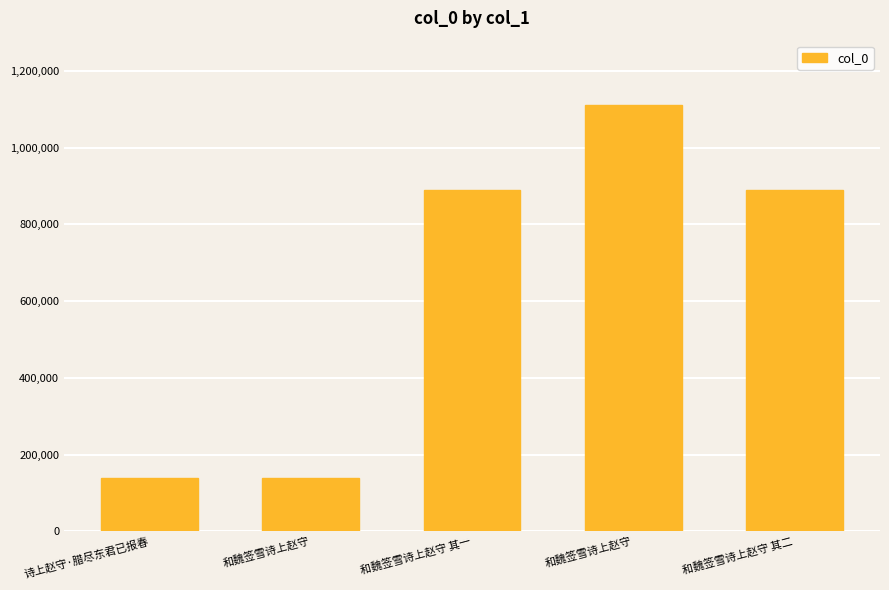

How many values are below 889254?

2